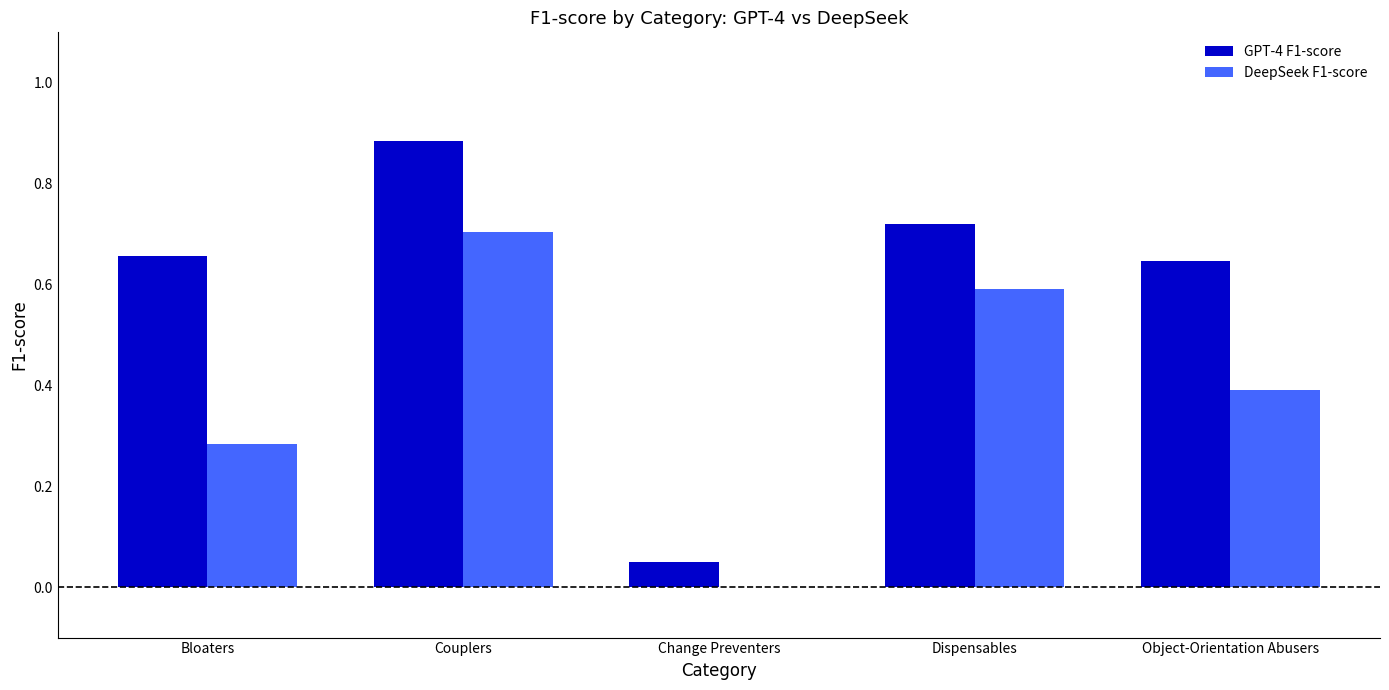

How many categories are shown in the chart?

5